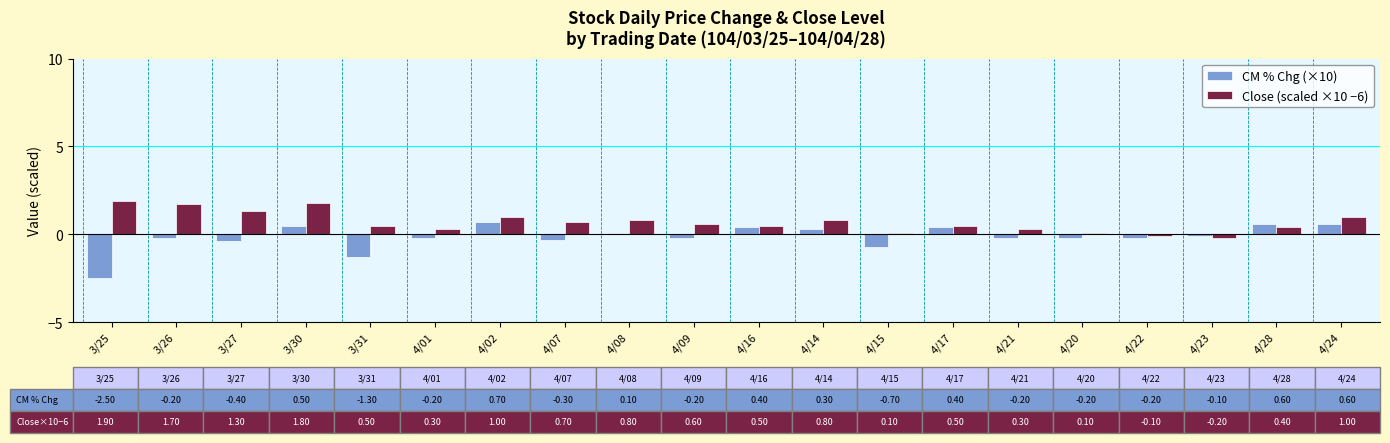

What is the maximum value for Close (scaled ×10 −6)?

1.9